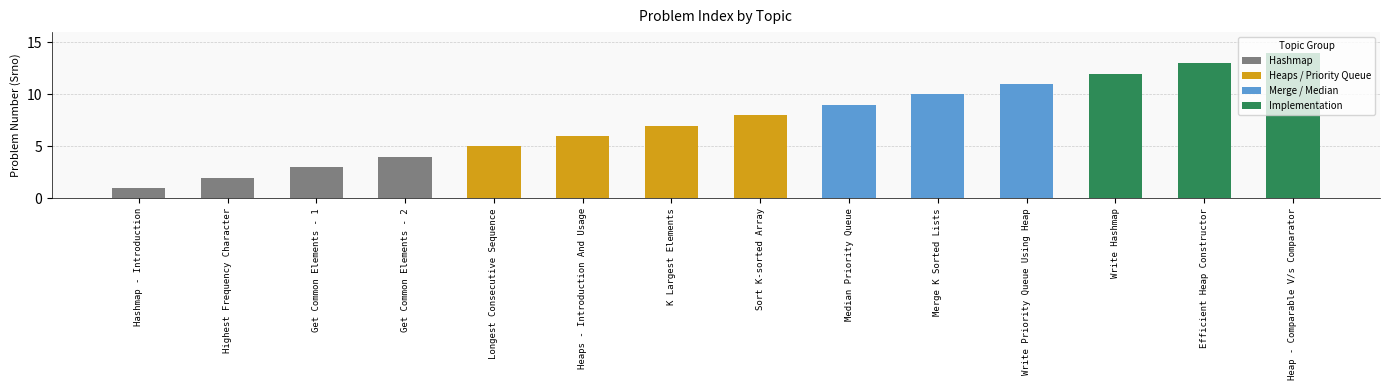

Reading left to right, extract all data points from this chart.

1	2	3	4	5	6	7	8	9	10	11	12	13	14